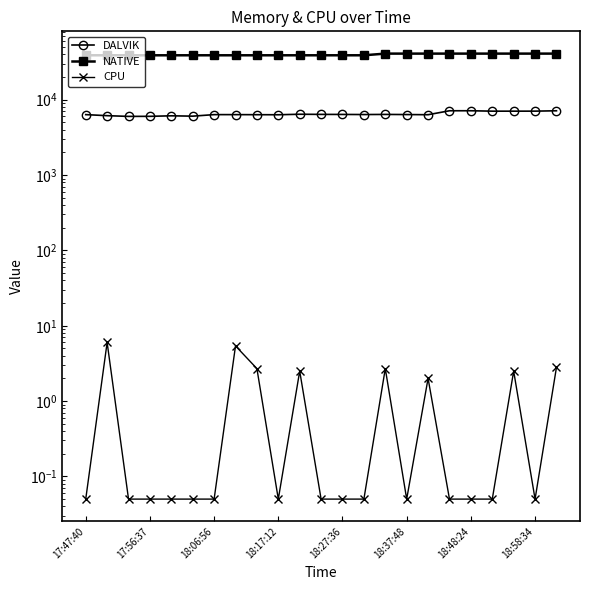

Where does the DALVIK series first go above 6359?

10